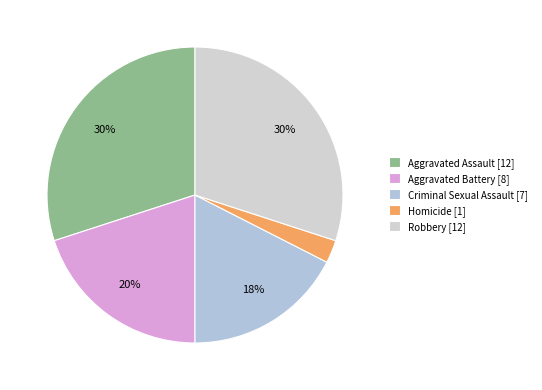

Do Aggravated Assault and Aggravated Battery together represent more than half of the pie?

No